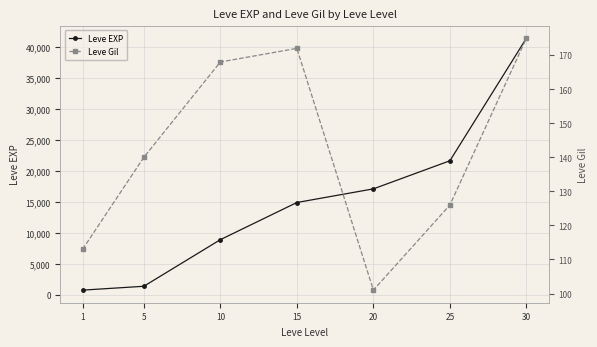

How many distinct data groups are displayed?

2